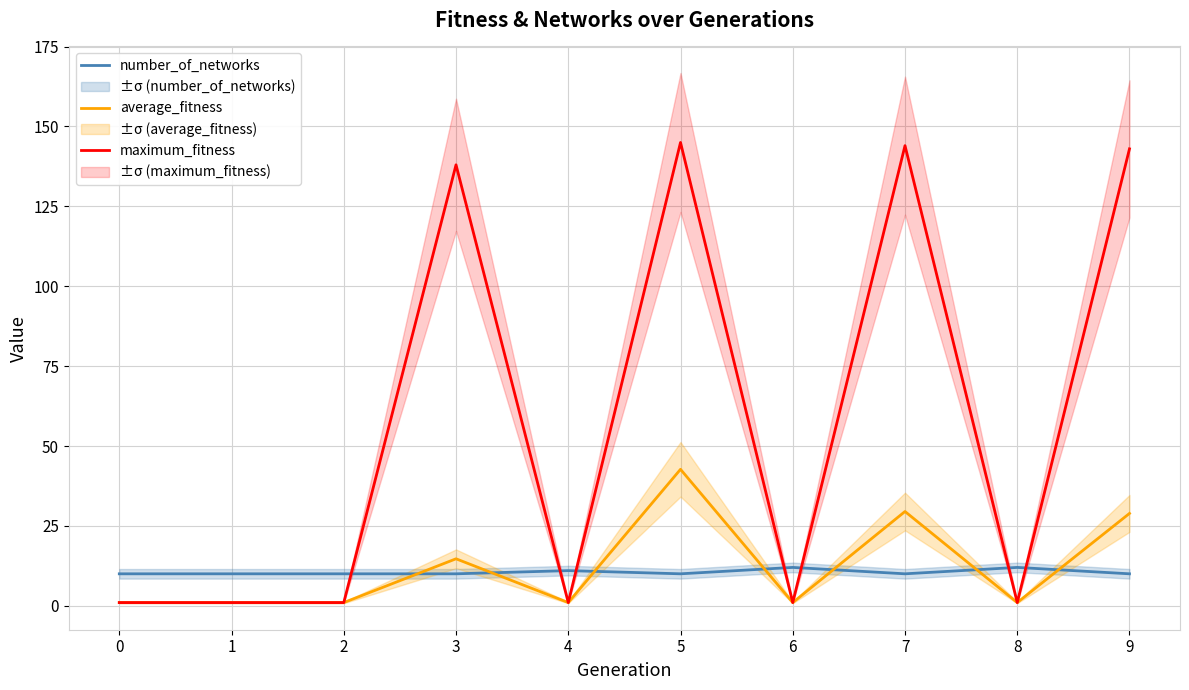

How many lines are shown in the chart?

3